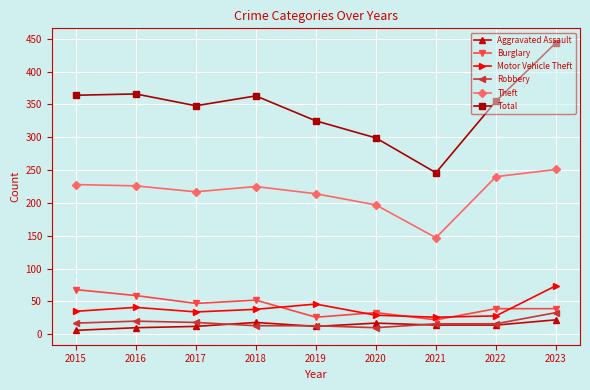

The Aggravated Assault series shows 18 at 2018. True or false?

True